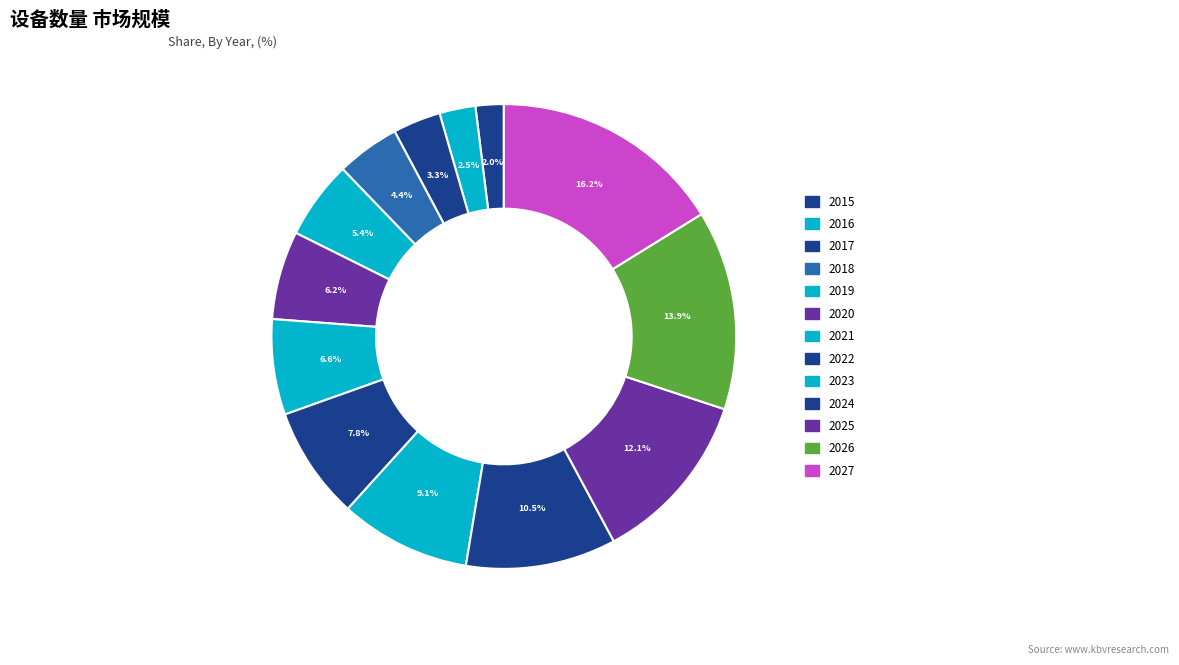

Does 2016 account for over 50% of the chart?

No